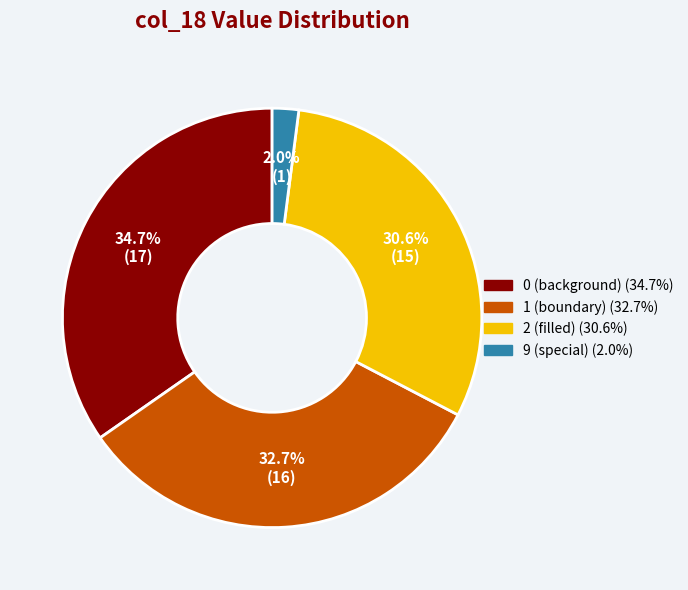

Is there any slice that represents more than half of the pie?

No